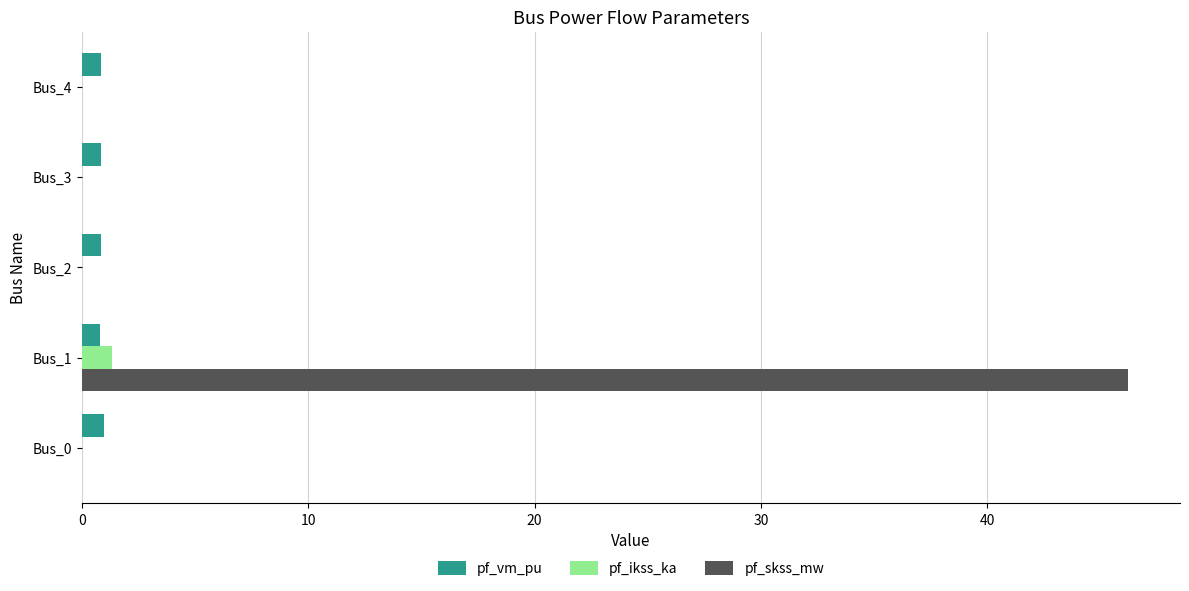

True or false: pf_ikss_ka has a value of 0.0 at Bus_4.

True